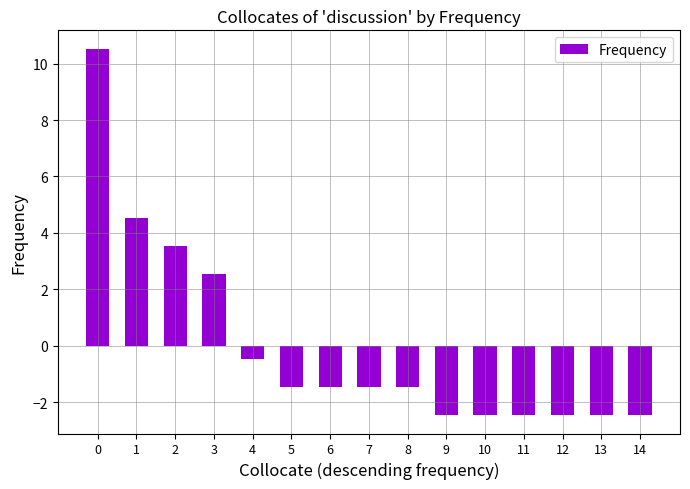

What is the value of the 8th bar from the left?

-1.5